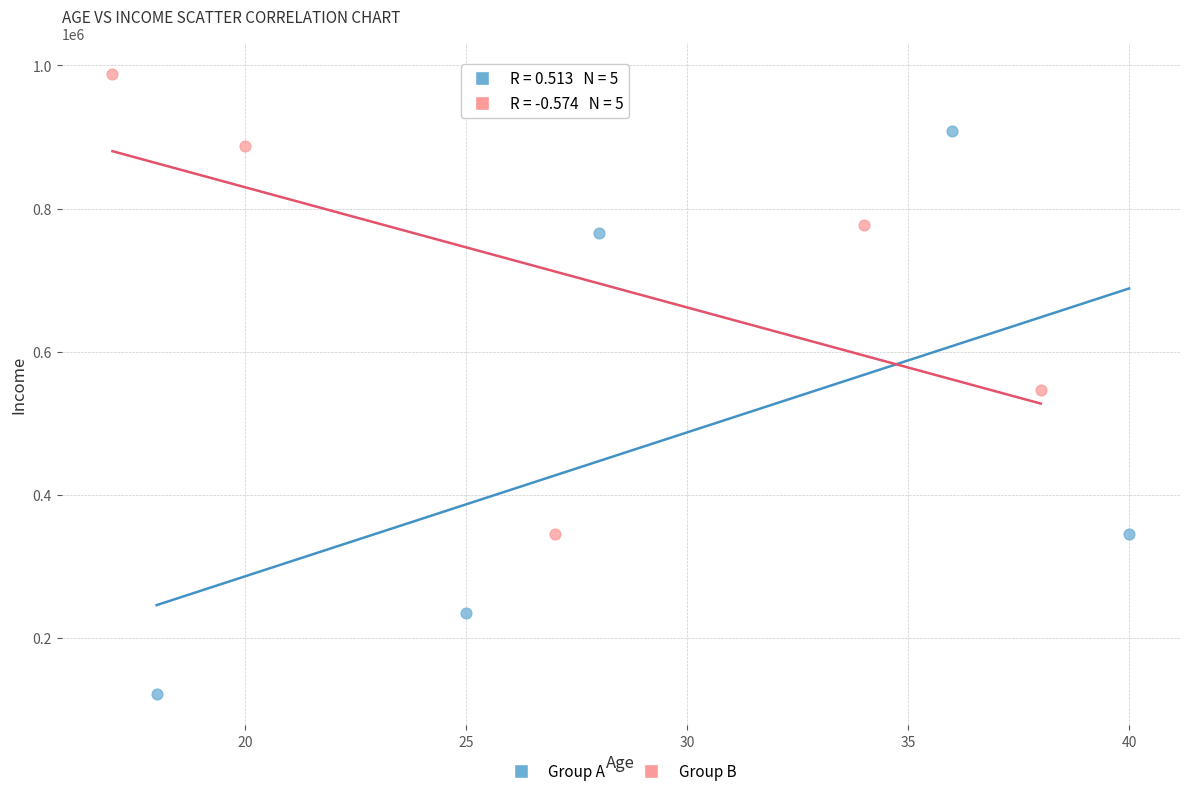

Which series has the largest Y range (max minus min)?

Group A